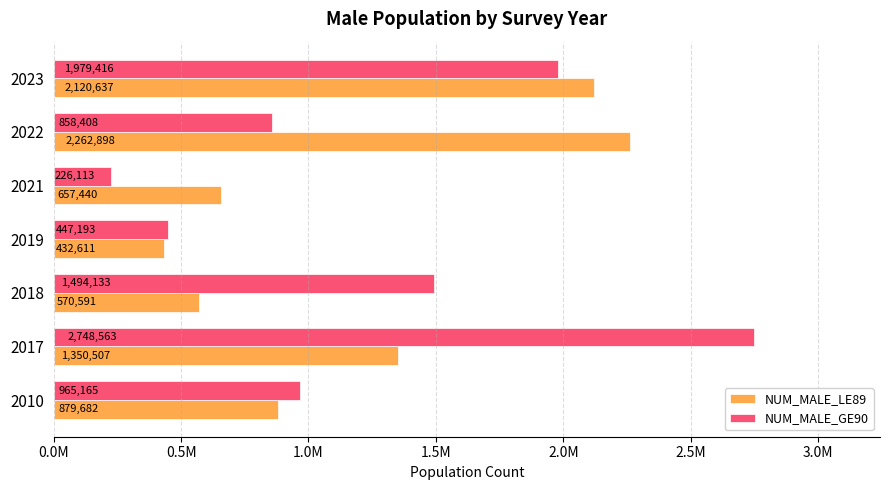

What are all the series names shown in the legend?

NUM_MALE_LE89, NUM_MALE_GE90